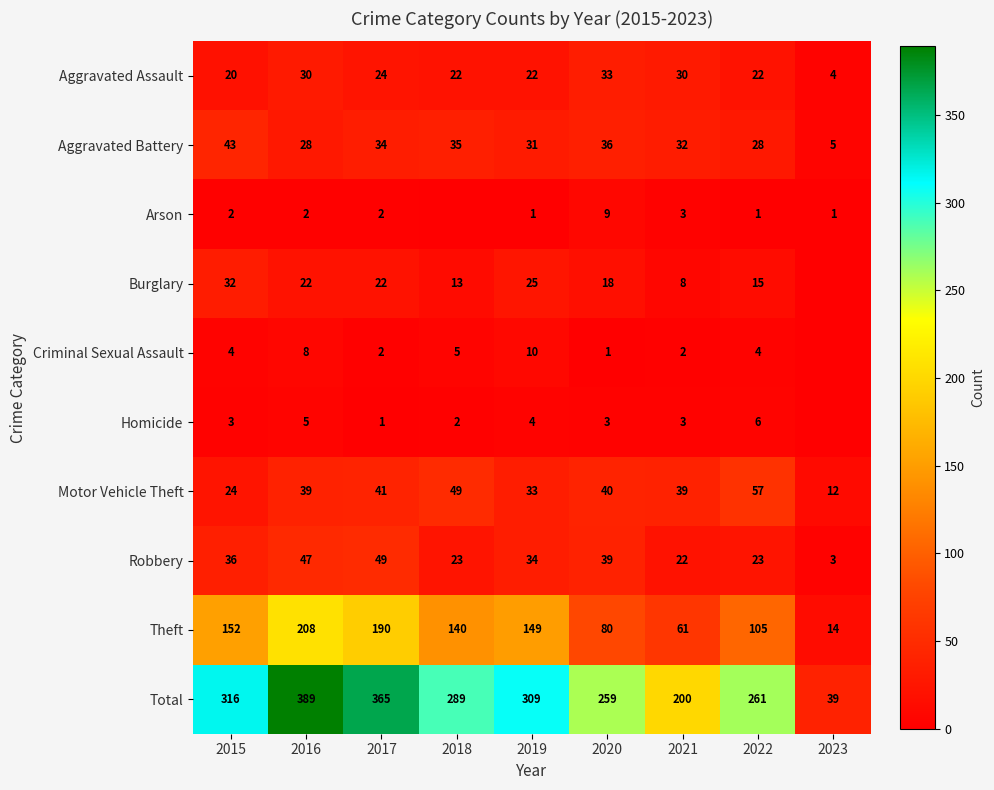

At which label does Aggravated Battery reach its peak?

2015